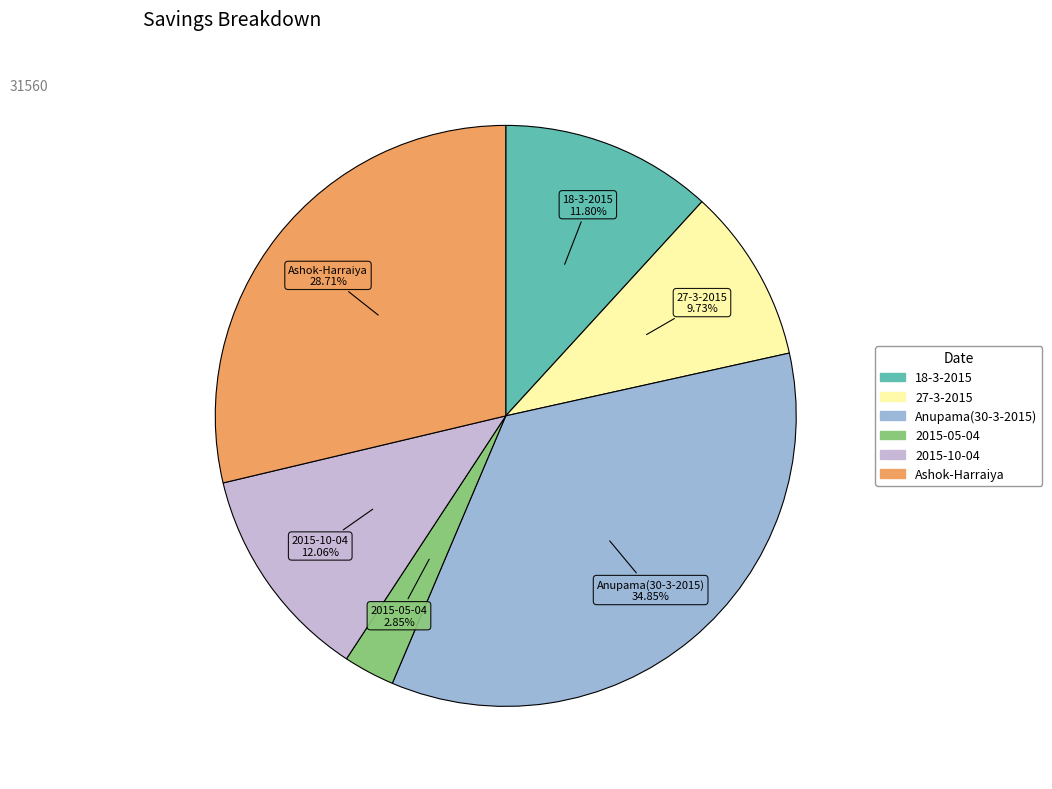

The 2015-10-04 slice represents 22% of the pie. True or false?

False